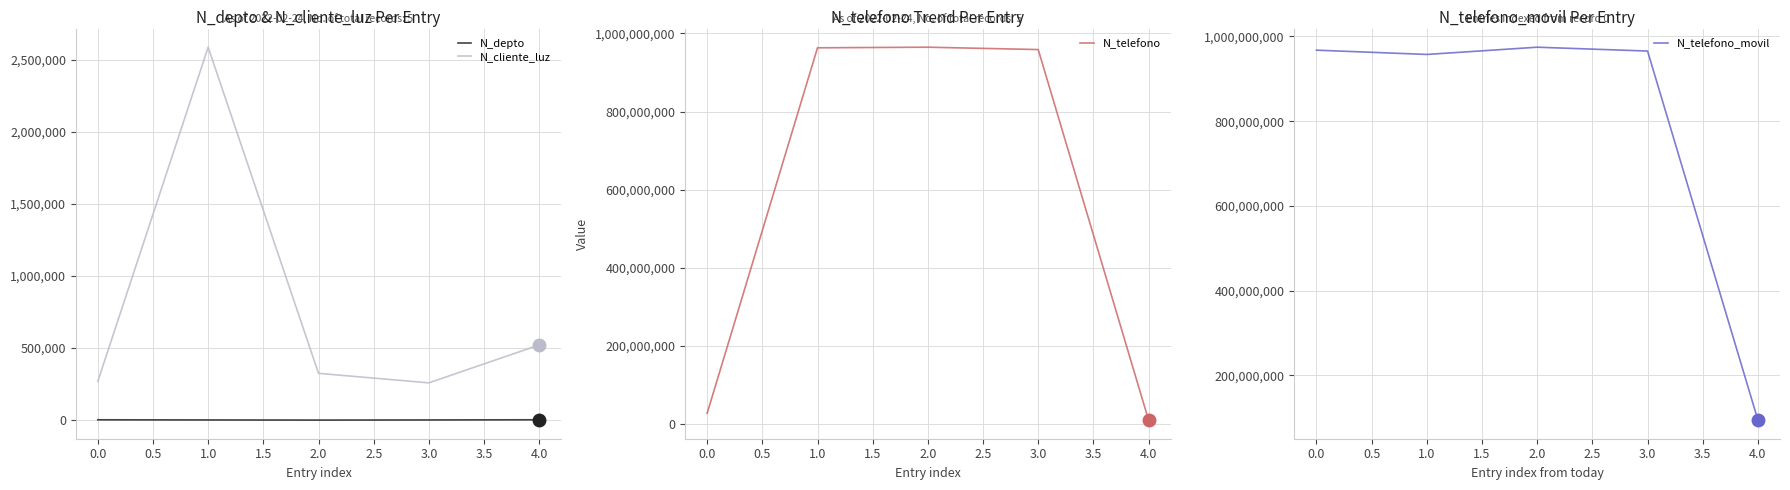

What value does the N_telefono series have at 2.0, to the nearest 50?

964782000